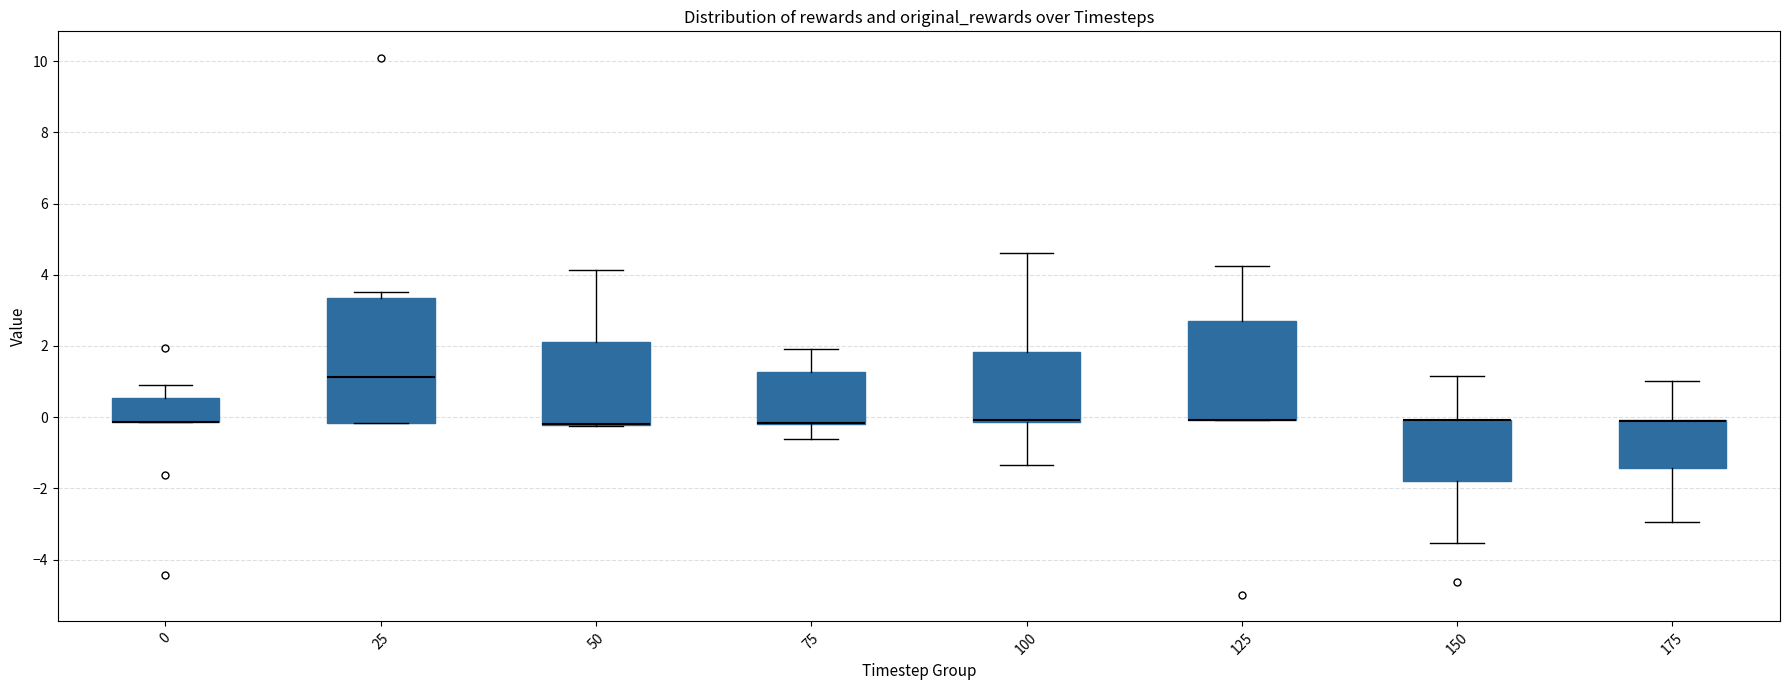

Reading left to right, read every box against the y-axis: the position of its median line, the range the box covers, and the ends of its whiskers. The values are not printed on the chart, so give them approximately, as read against the axis.

0: median -0.2 (drawn on the box's lower edge), box -0.2 to 0.6, whiskers -0.2 to 1.0
25: median 1.2, box -0.2 to 3.4, whiskers -0.2 to 3.6
50: median -0.2 (drawn on the box's lower edge), box -0.2 to 2.2, whiskers -0.2 to 4.2
75: median -0.2 (drawn on the box's lower edge), box -0.2 to 1.2, whiskers -0.6 to 2.0
100: median 0.0 (drawn on the box's lower edge), box -0.2 to 1.8, whiskers -1.4 to 4.6
125: median 0.0 (drawn on the box's lower edge), box 0.0 to 2.6, whiskers 0.0 to 4.2
150: median 0.0 (drawn on the box's upper edge), box -1.8 to 0.0, whiskers -3.6 to 1.2
175: median 0.0 (drawn on the box's upper edge), box -1.4 to 0.0, whiskers -3.0 to 1.0